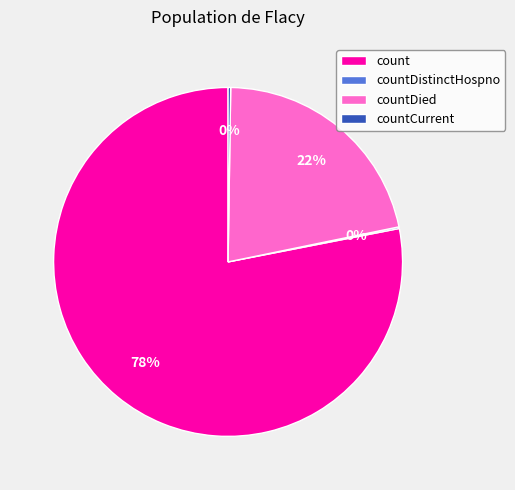

Does any single category account for the majority?

Yes